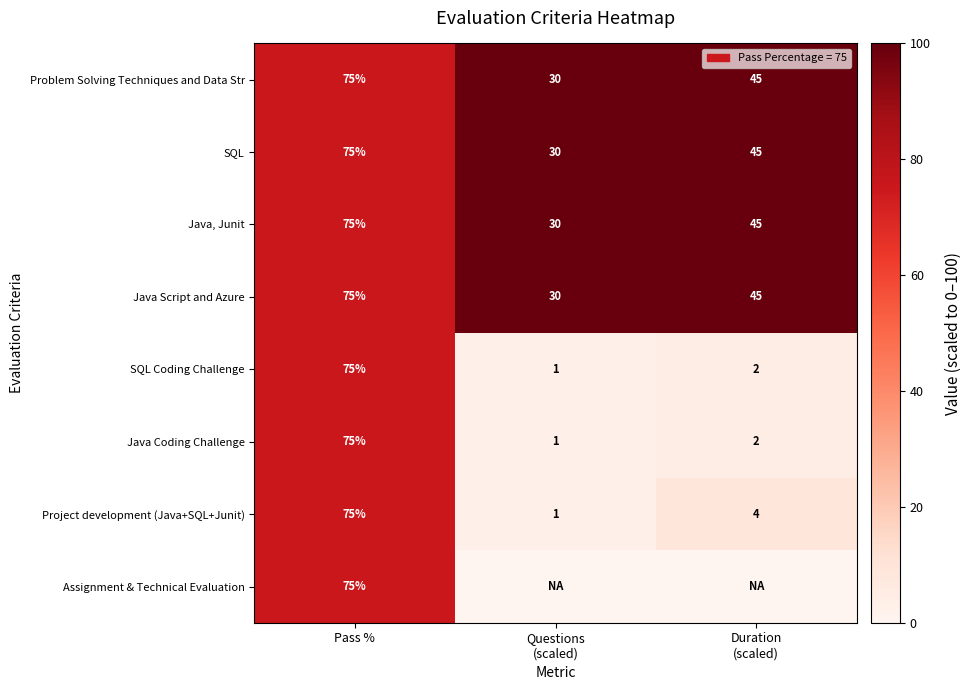

What is the difference between the maximum and minimum values in the SQL Coding Challenge series?

74